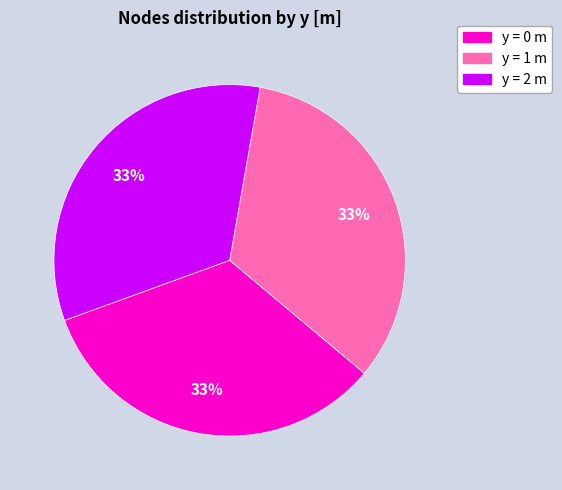

Is there a majority slice in this chart?

No